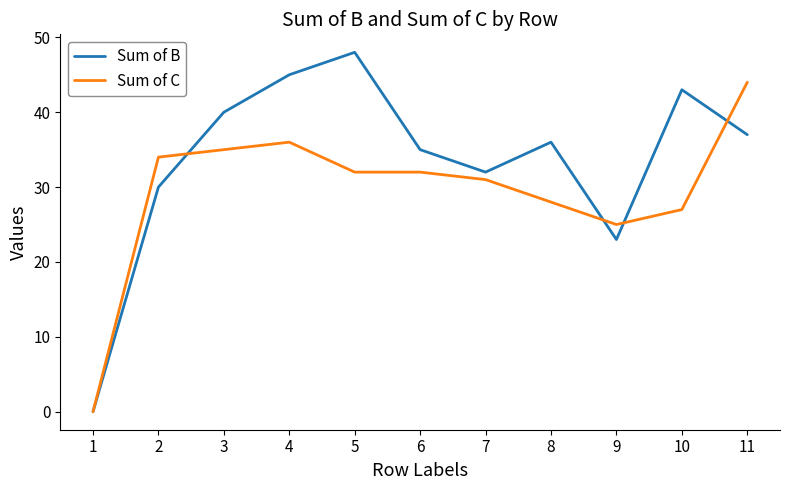

At which label is Sum of B closest to 24?

9